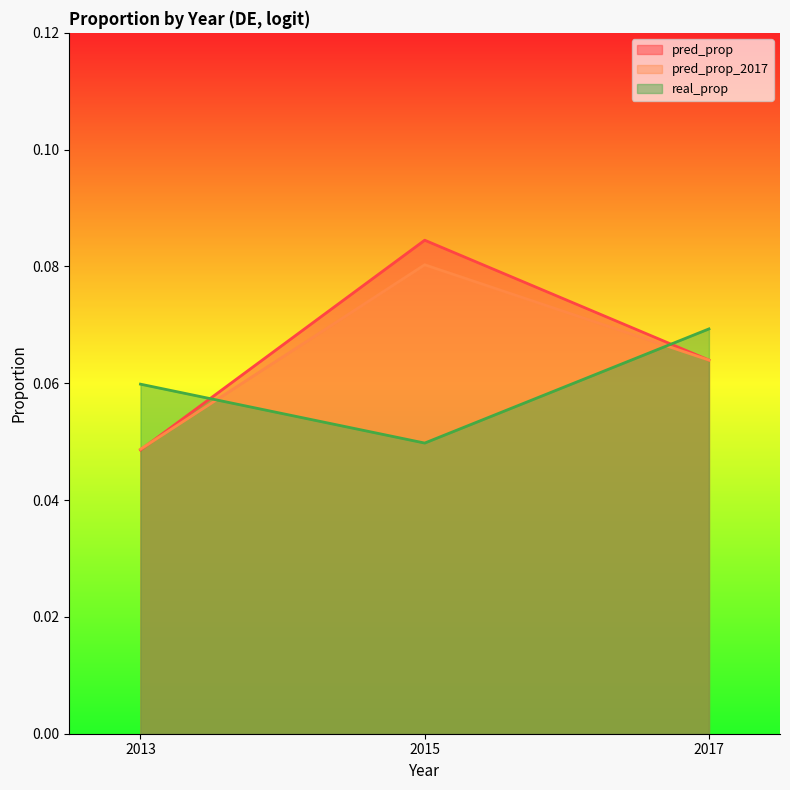

How many data points does each series have?

3